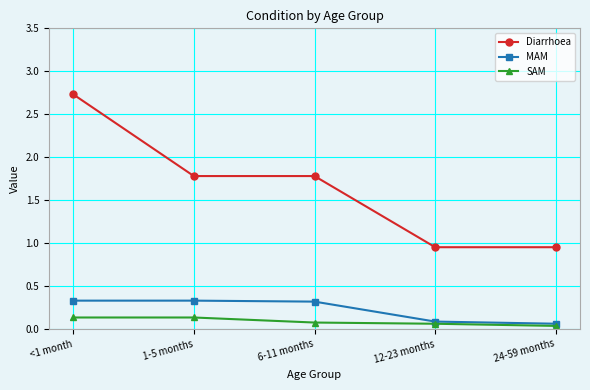

At which category does the chart reach its peak across all series?

<1 month